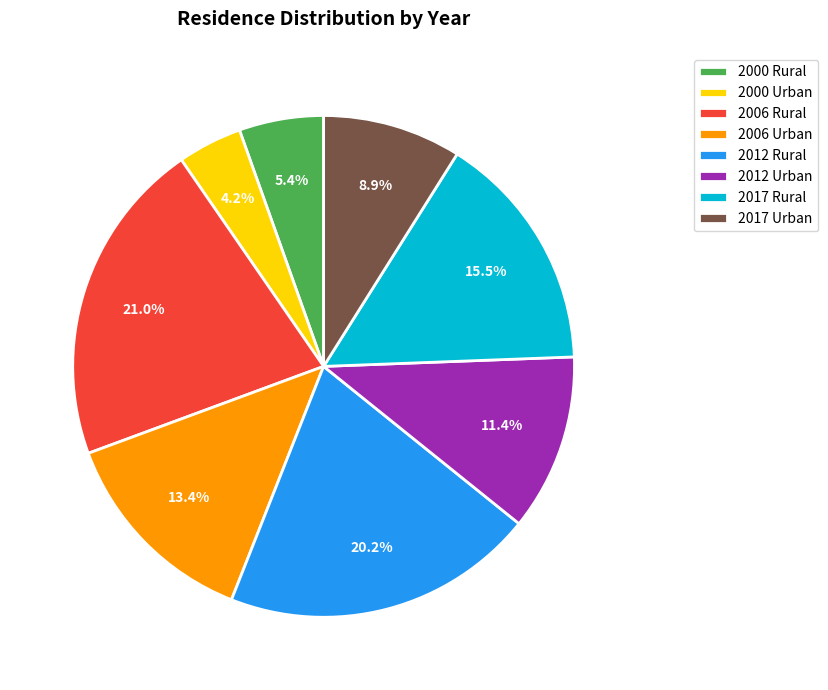

What percentage is the 2012 Urban slice, to the nearest percent?

11%